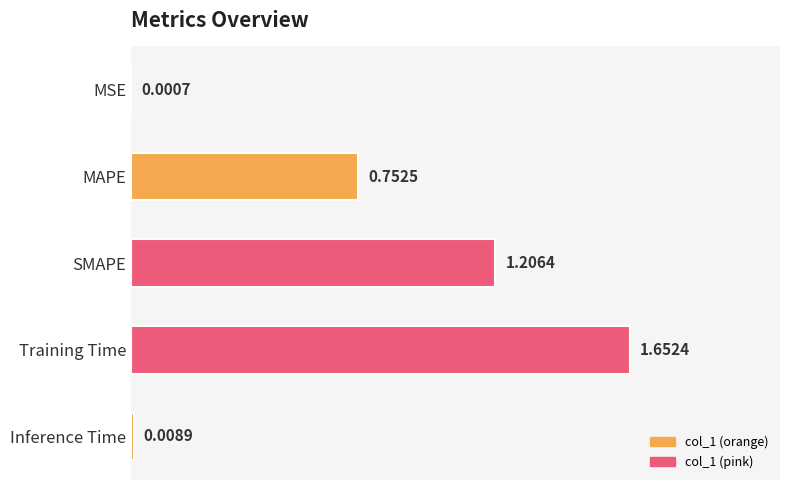

What is the change in value from SMAPE to Training Time?

+0.4